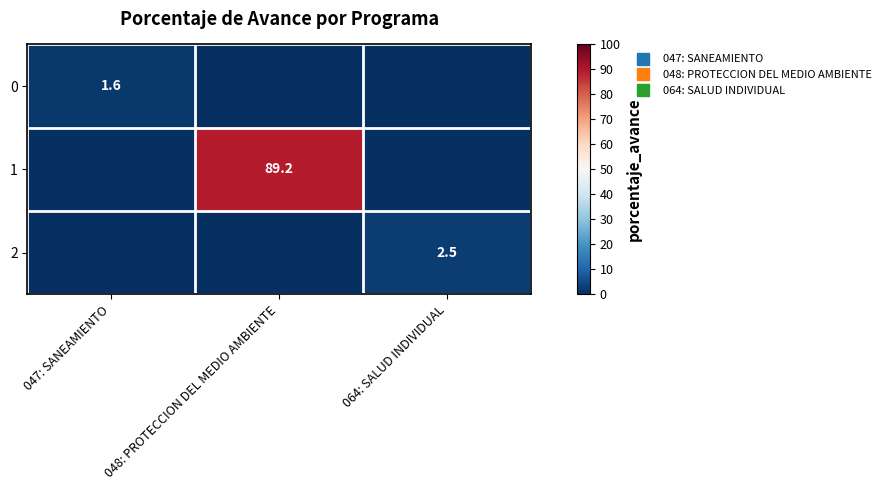

Which has a higher value, 047: SANEAMIENTO or 064: SALUD INDIVIDUAL?

047: SANEAMIENTO